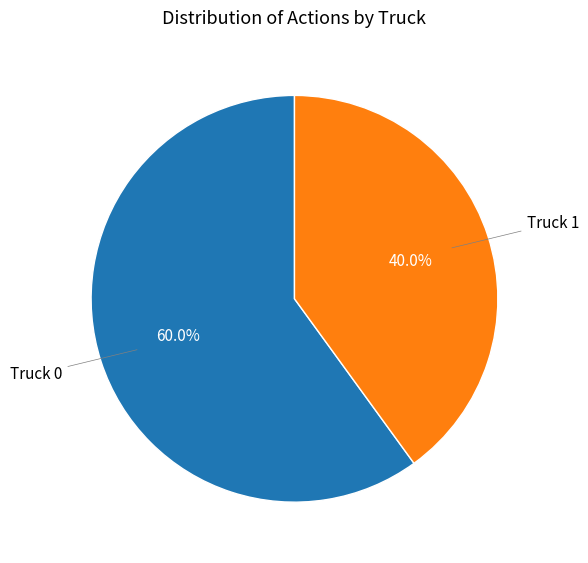

Does any single category account for the majority?

Yes